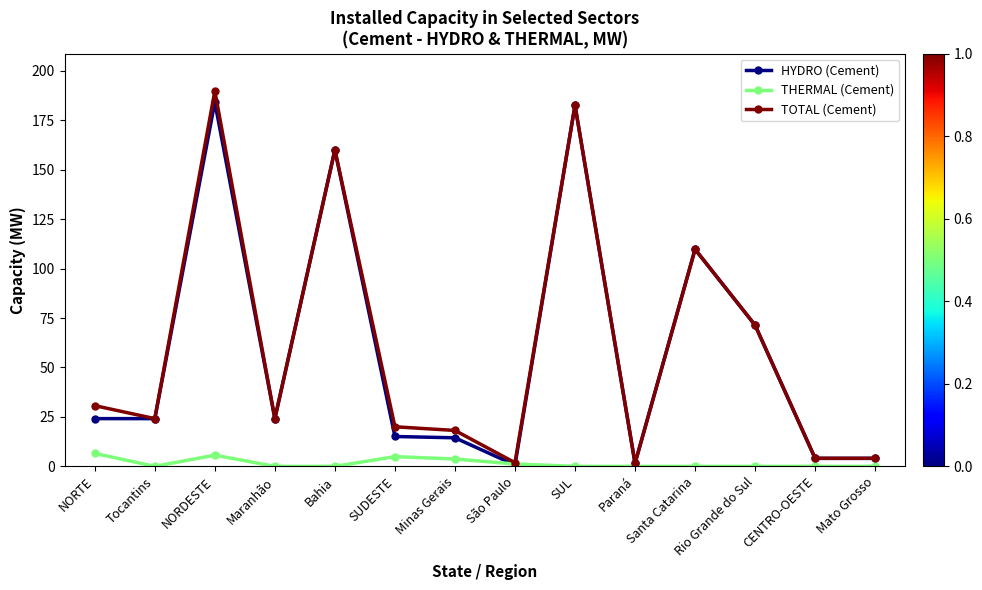

At which category is the sum across all series the highest?

NORDESTE